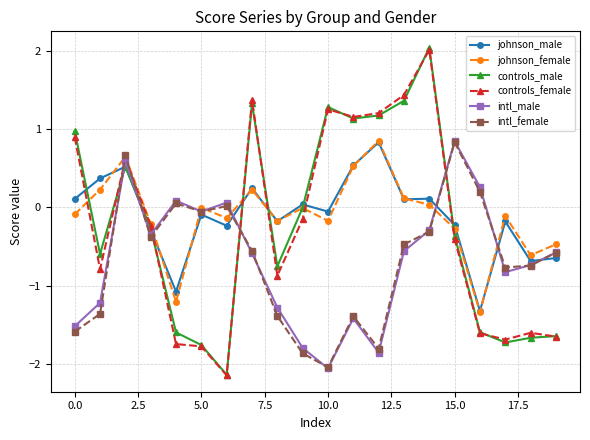

Which series has the largest range (max minus min)?

controls_male